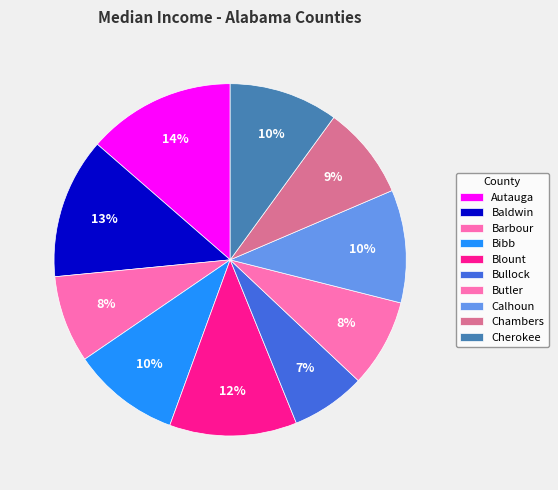

Count the number of slices in the pie.

10